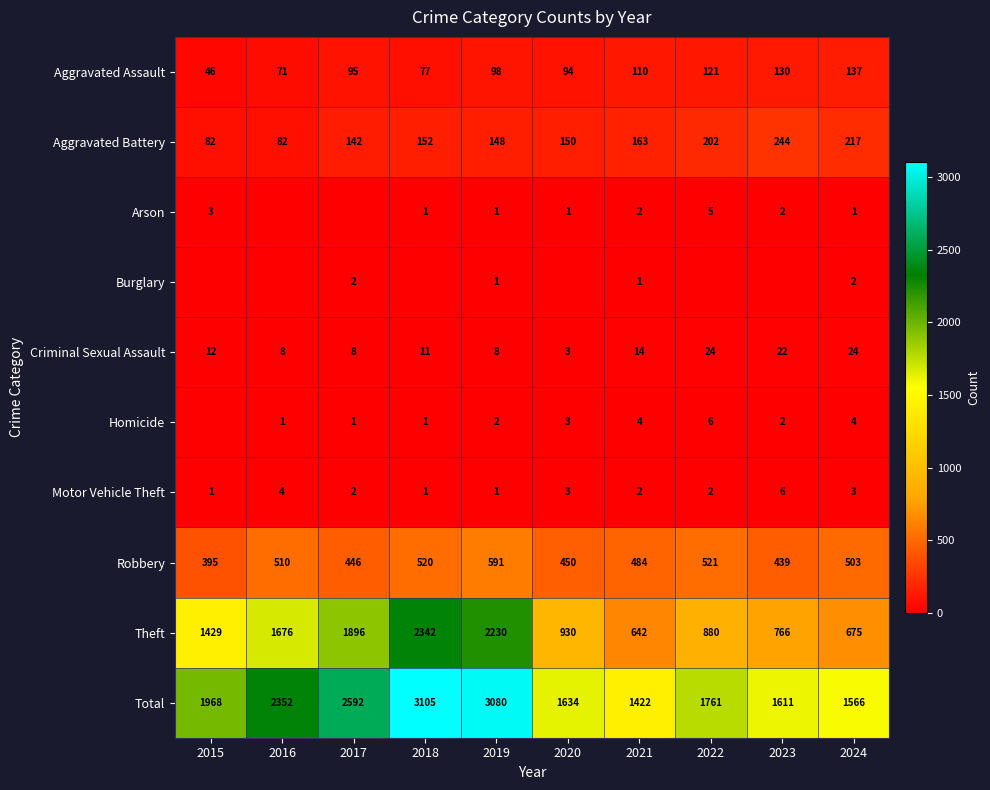

What is the difference between the maximum and minimum values in the Aggravated Assault series?

91